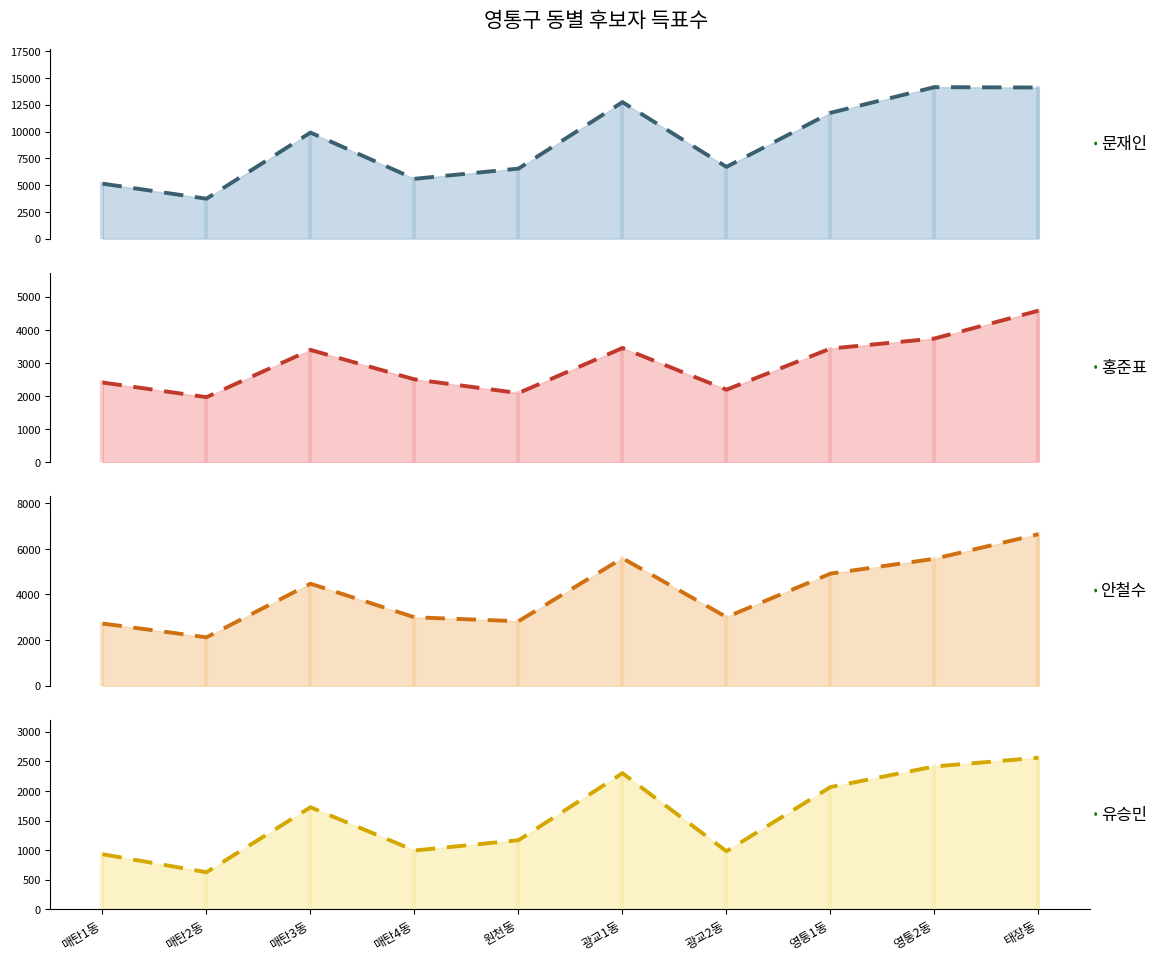

Which series has the widest spread of values?

더불어민주당 문재인 (추세)